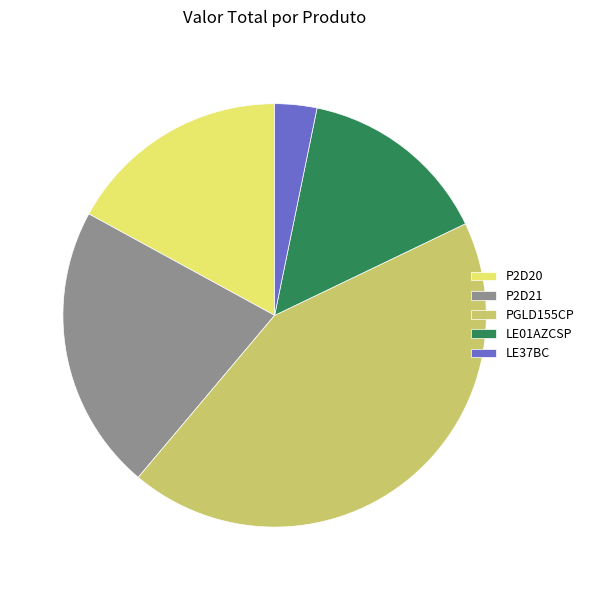

Which category has the smallest portion of the pie?

LE37BC